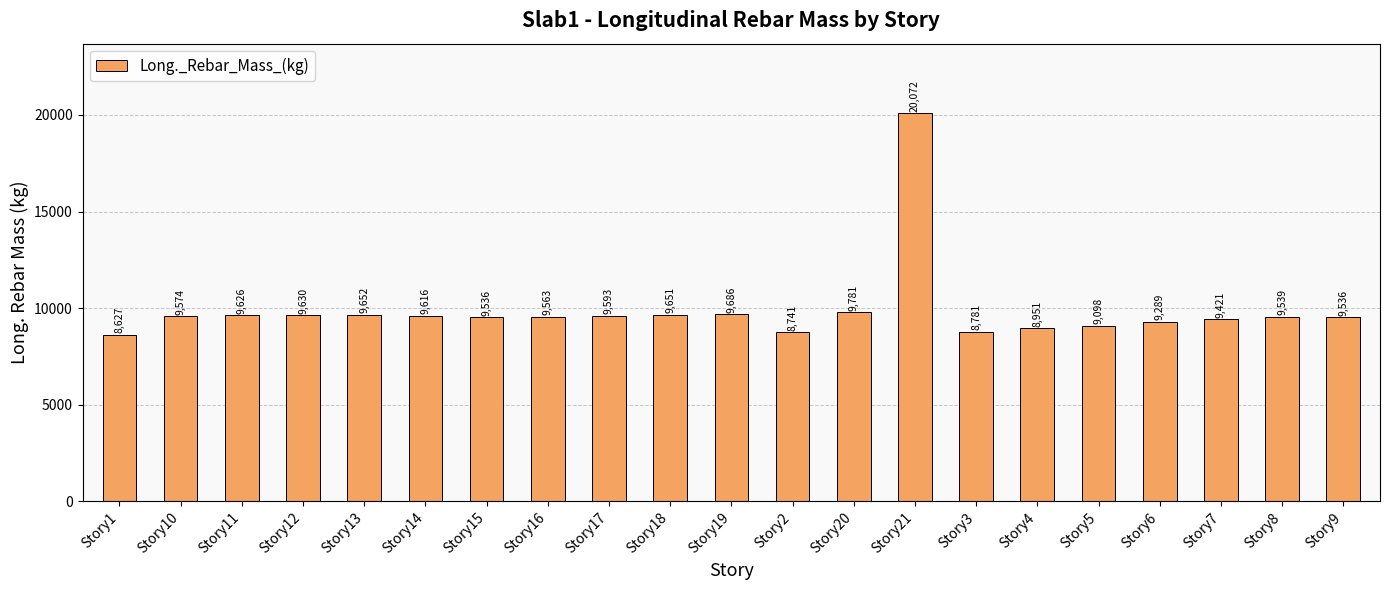

Approximately how many times larger is the value at Story6 compared to Story18?

1.0